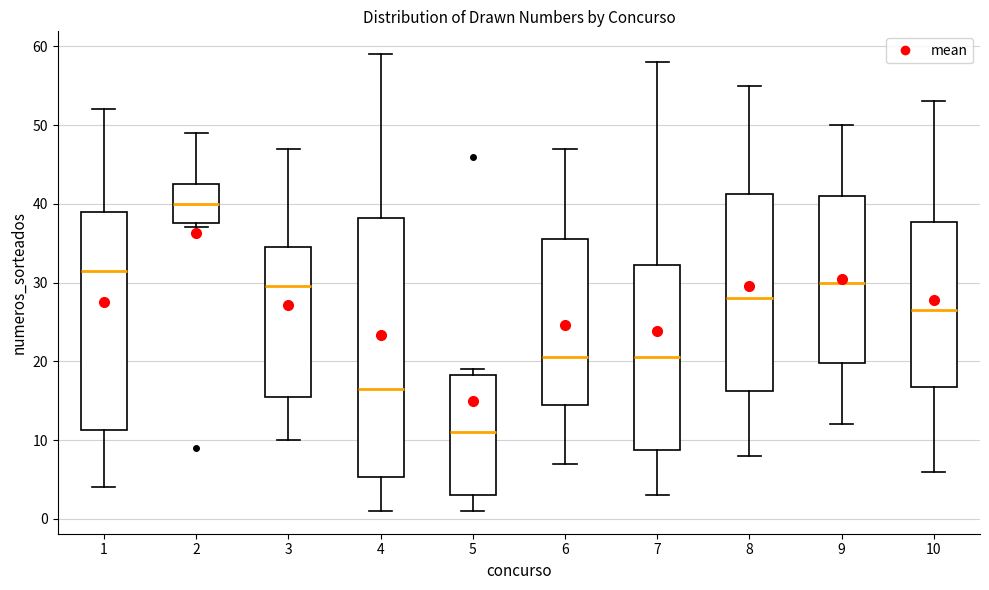

Where does the lower whisker of the box at x = 9 end on the y-axis? The values are not printed on the chart, so give them approximately, as read against the axis.

12